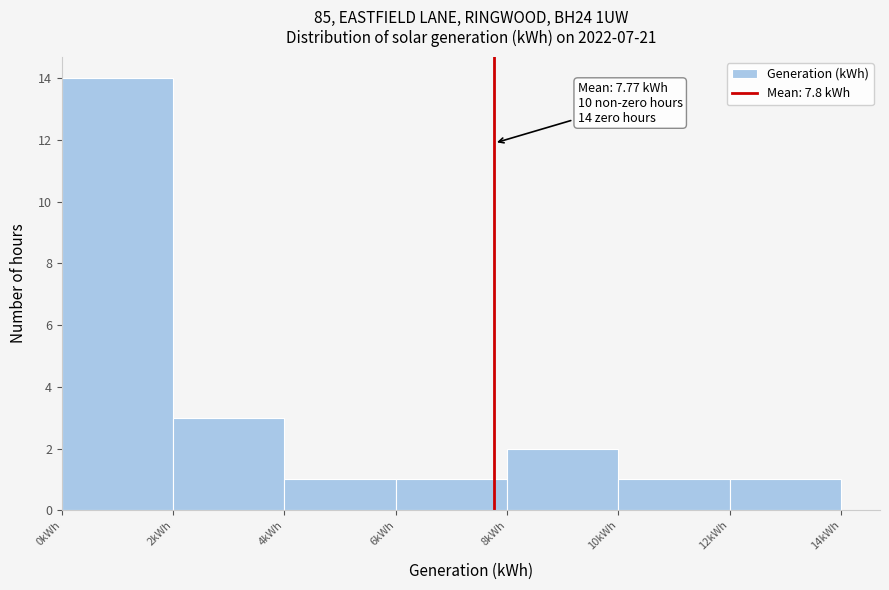

Over which range of the x-axis is the bar tallest?

0 to 2